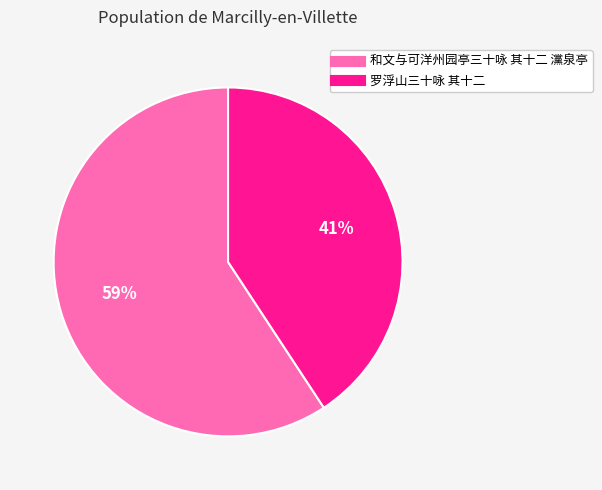

Which slice is the smallest?

罗浮山三十咏 其十二